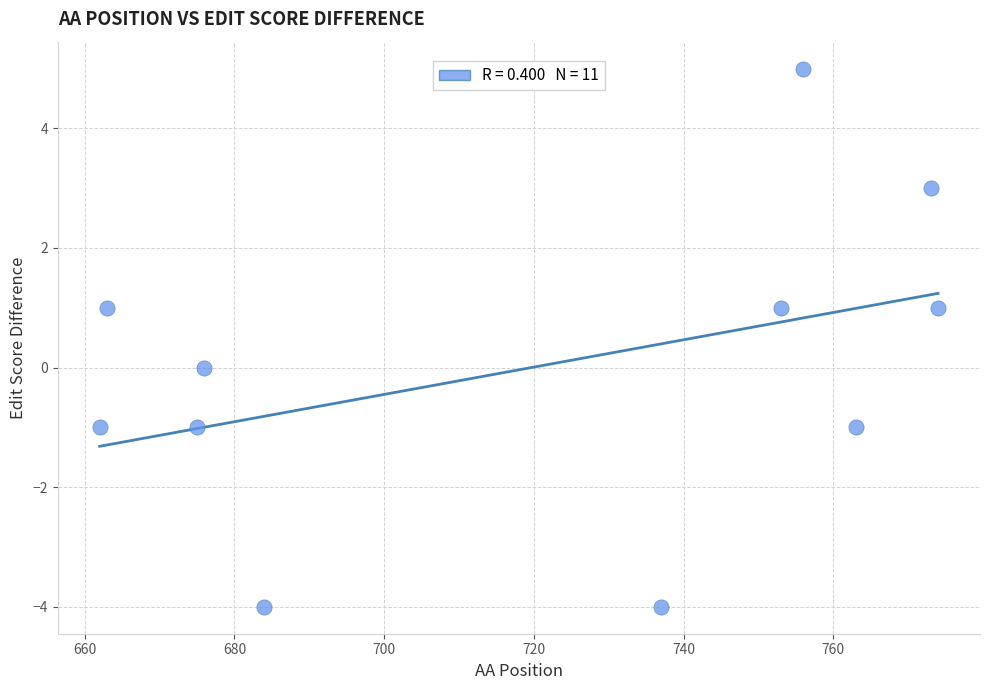

What is the average X value?

720